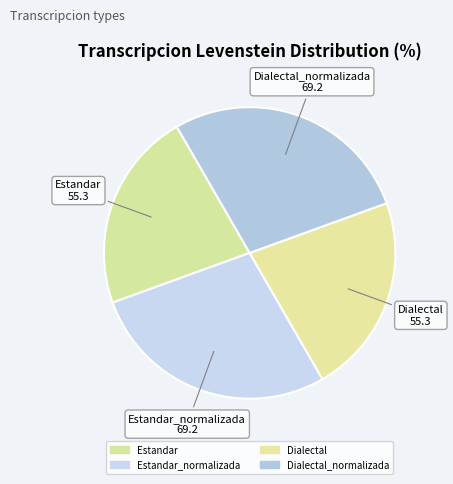

True or false: Dialectal accounts for 28% of the total.

False